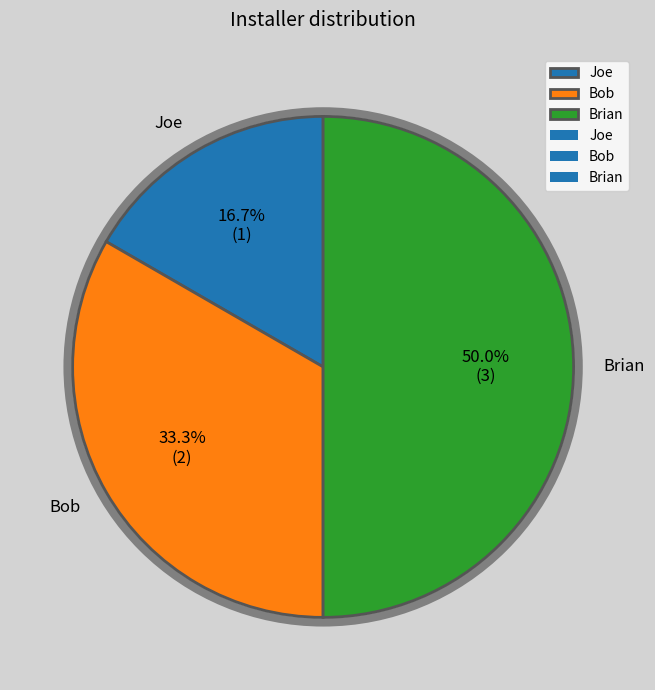

Between Brian and Joe, which is larger?

Brian